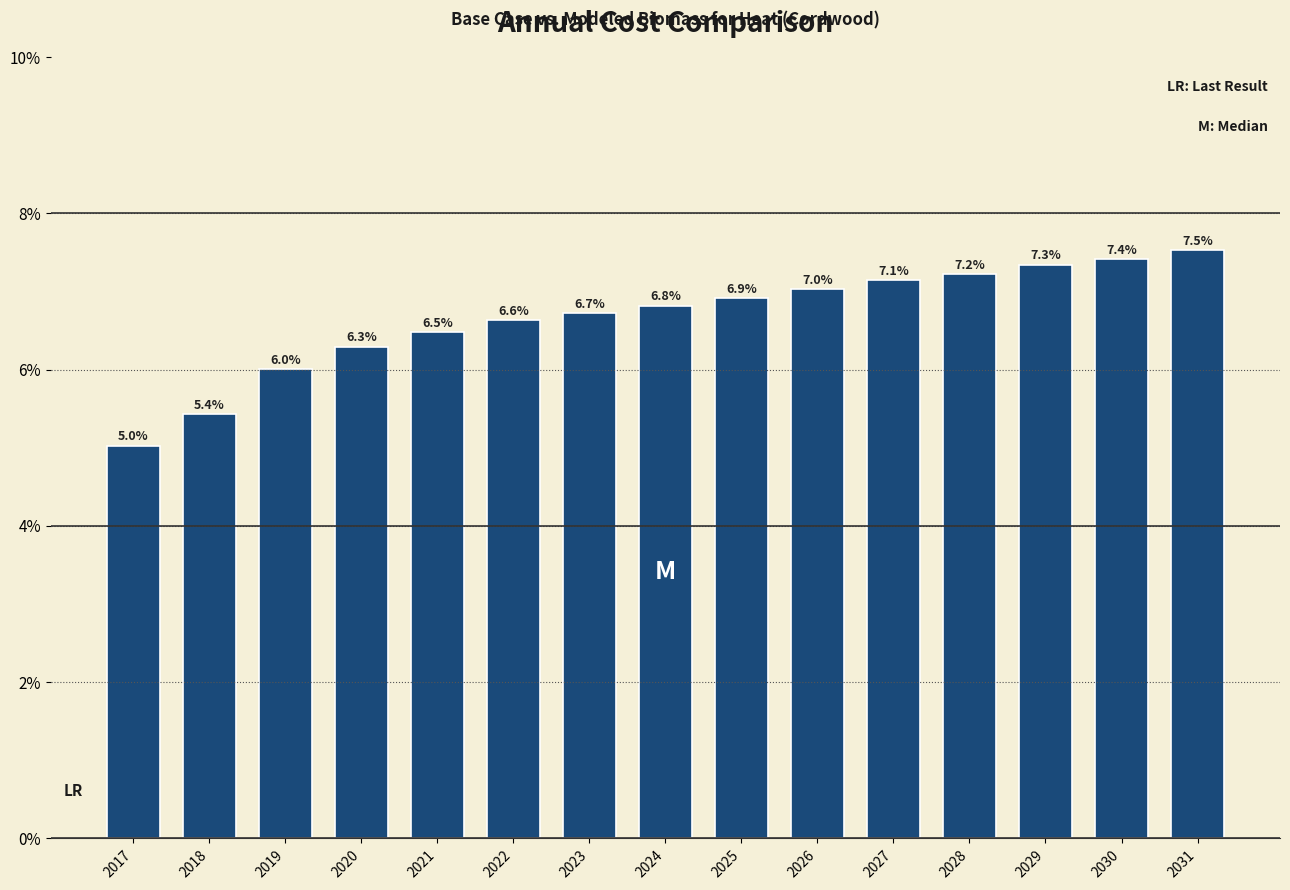

Reading left to right, transcribe all the data shown in this chart.

5.0	5.4	6.0	6.3	6.5	6.6	6.7	6.8	6.9	7.0	7.1	7.2	7.3	7.4	7.5